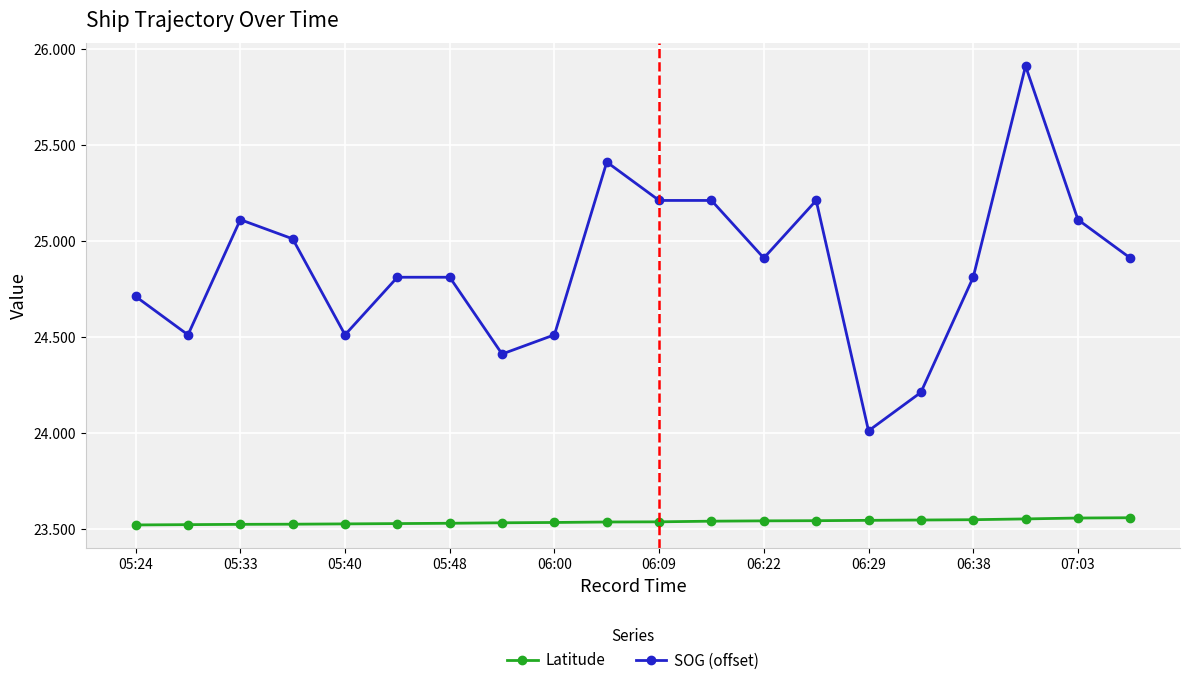

What is the sum of all Latitude values?

470.7